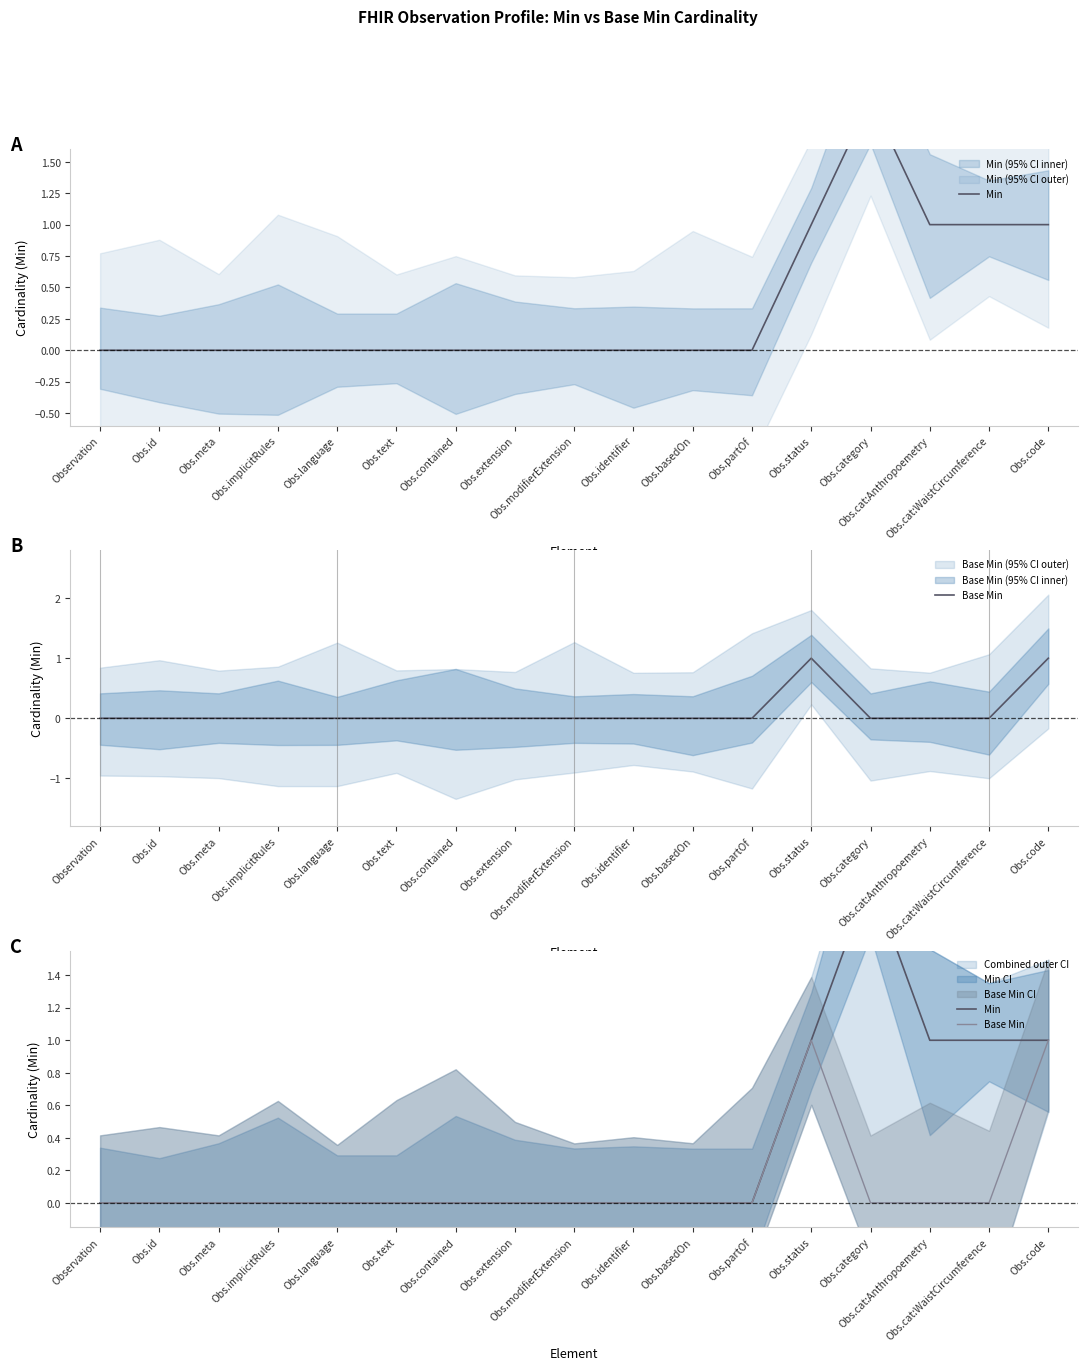

Is it true that Base Min equals 0 at Obs.category?

True